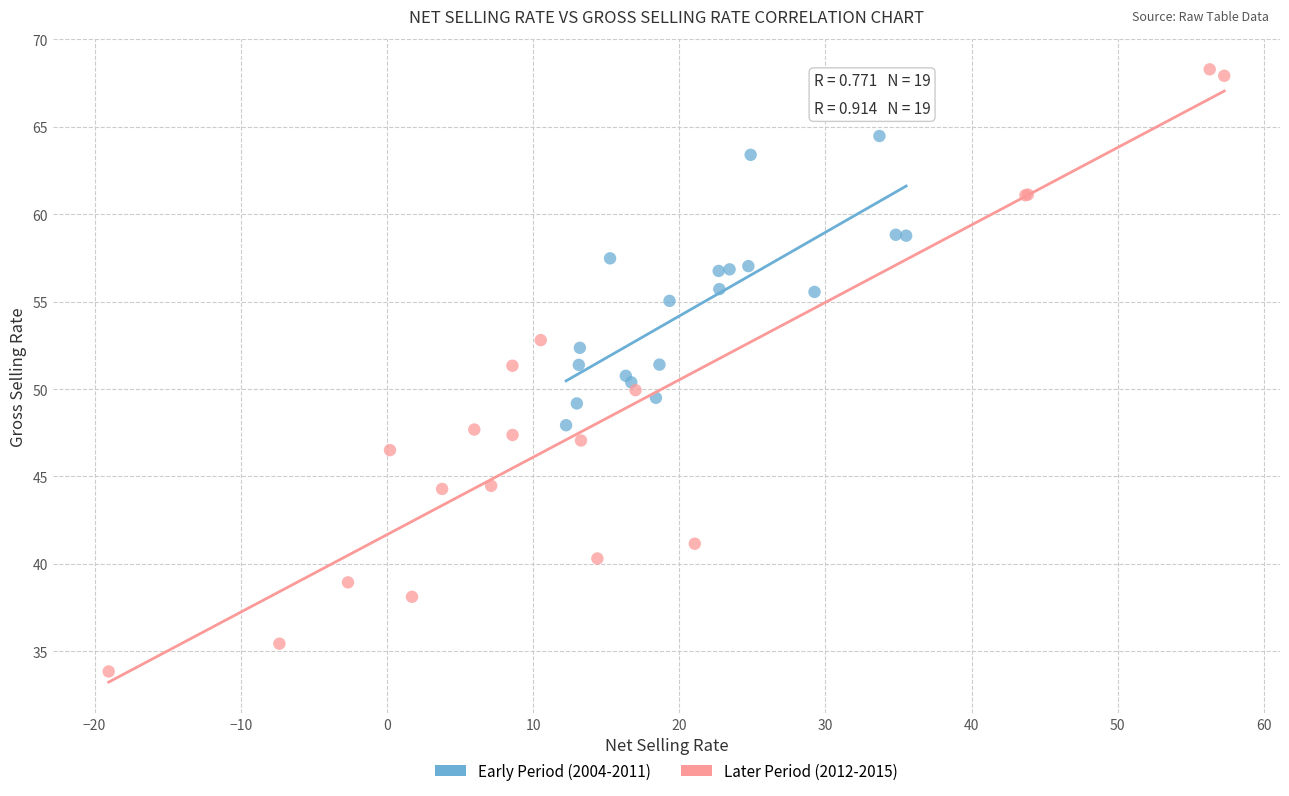

Which series has the largest Y range (max minus min)?

Later Period (2012-2015)